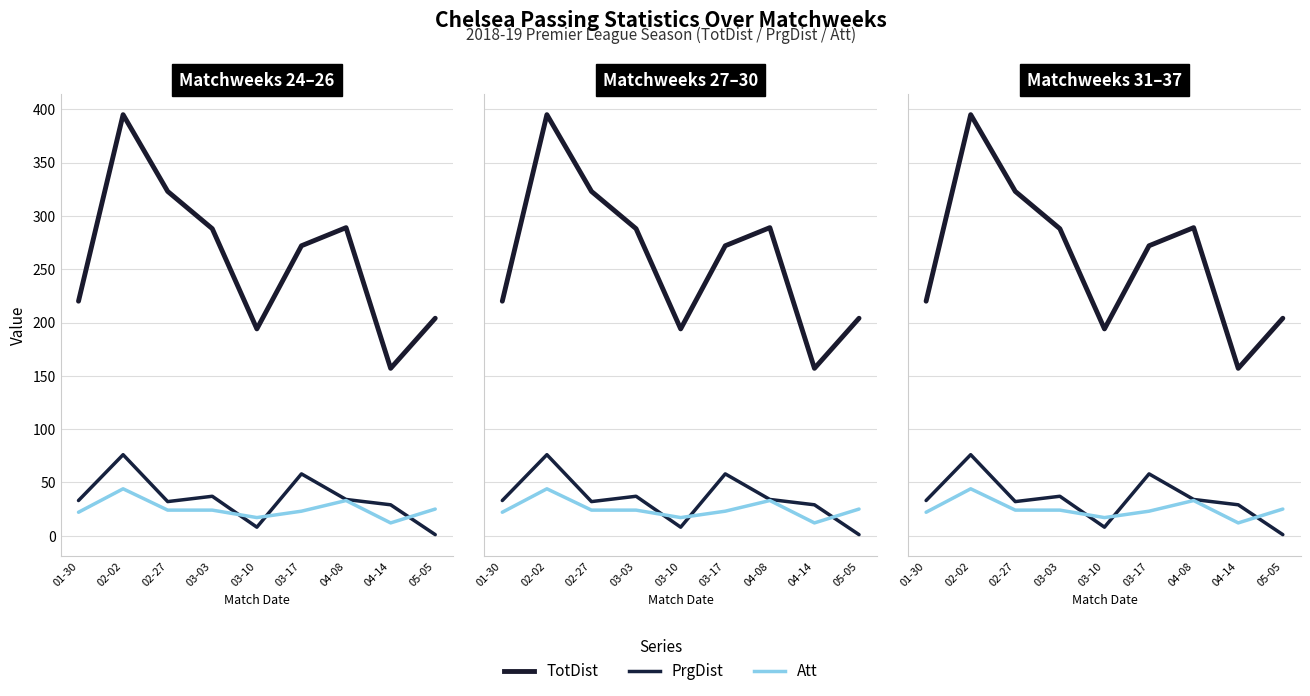

What is the greatest value displayed?

395